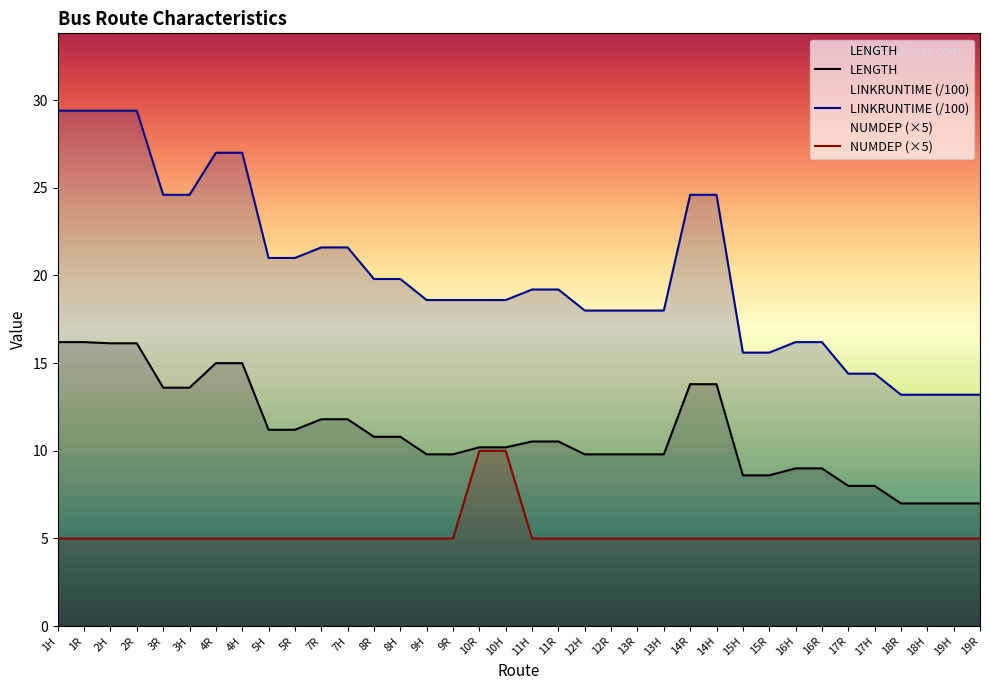

The value of LINKRUNTIME at 18R is 19.0. True or false?

False